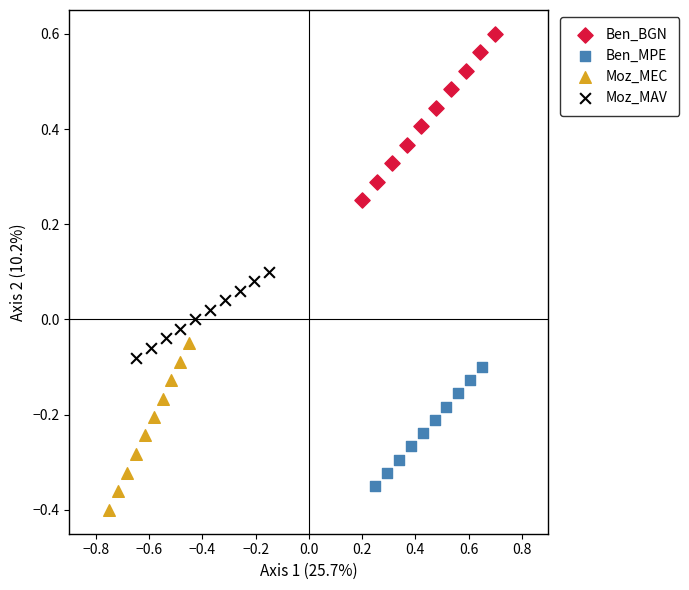

Which series contains the lowest Y value?

Moz_MEC